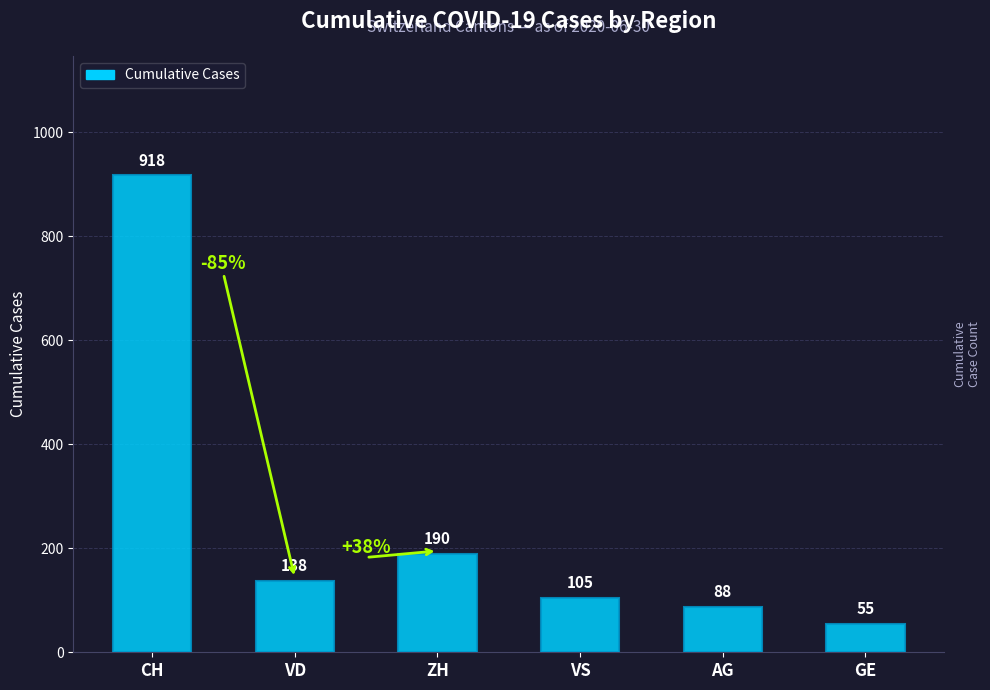

True or false: the data shows 1402 at CH.

False